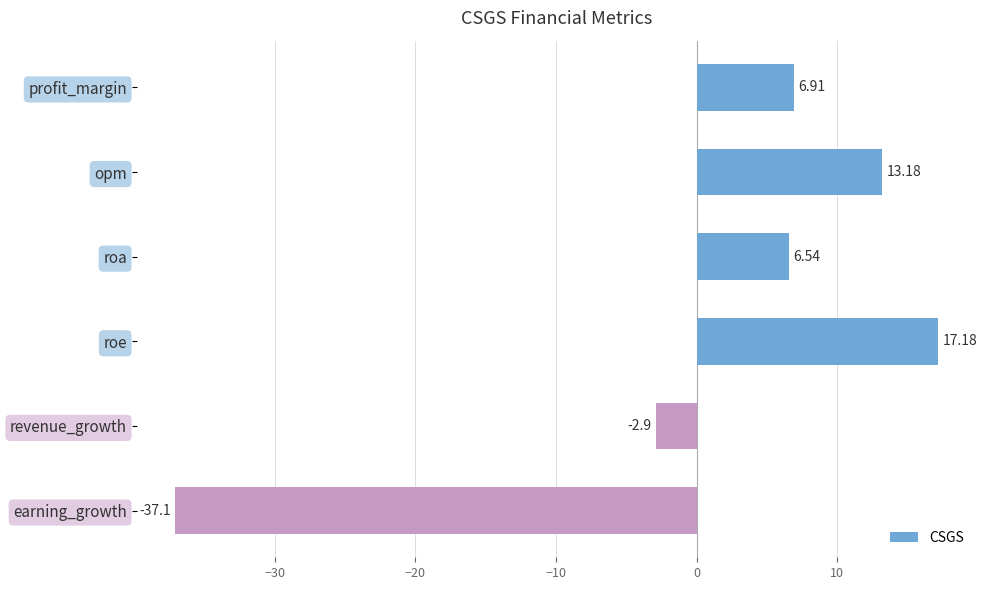

Rank the categories by value from lowest to highest.

earning_growth, revenue_growth, roa, profit_margin, opm, roe